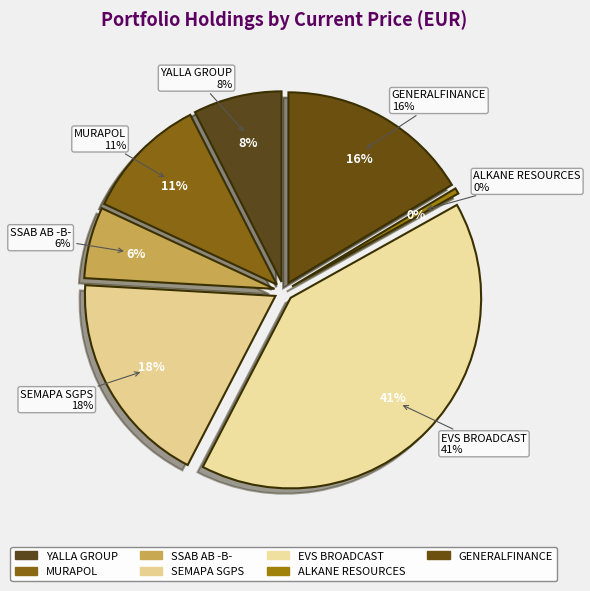

To the nearest percent, what is the combined percentage of GENERALFINANCE and EVS BROADCAST?

57%